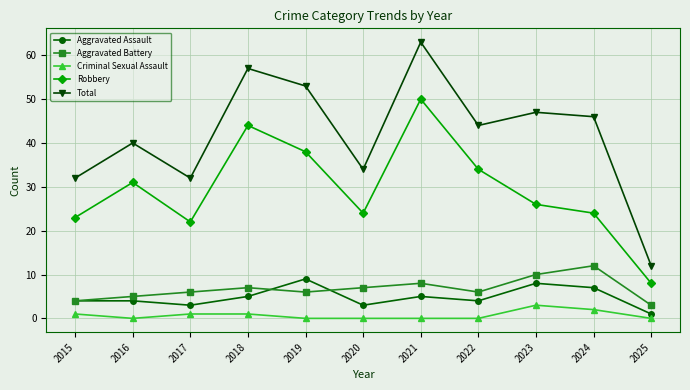

True or false: Aggravated Assault and Total cross at least once.

False